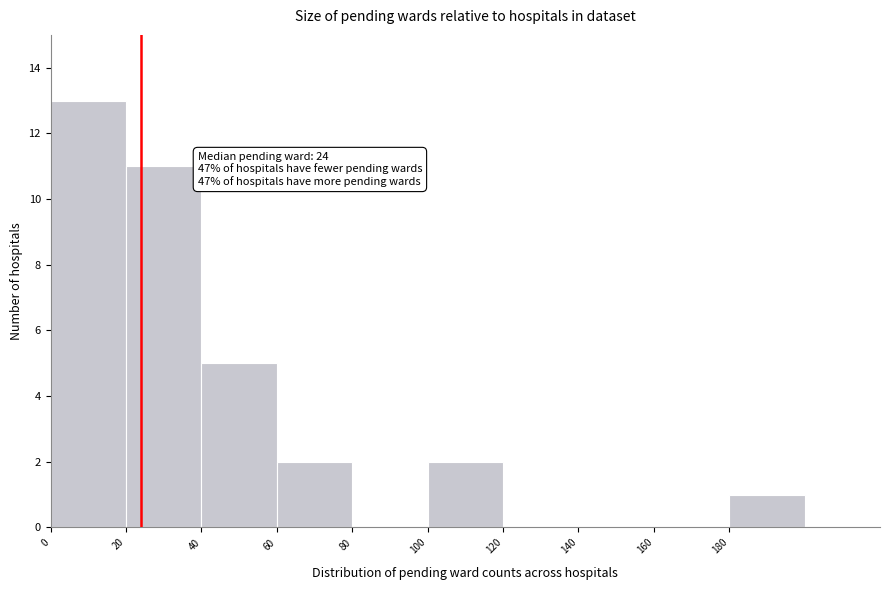

Over which range of the x-axis is the bar tallest?

0 to 20